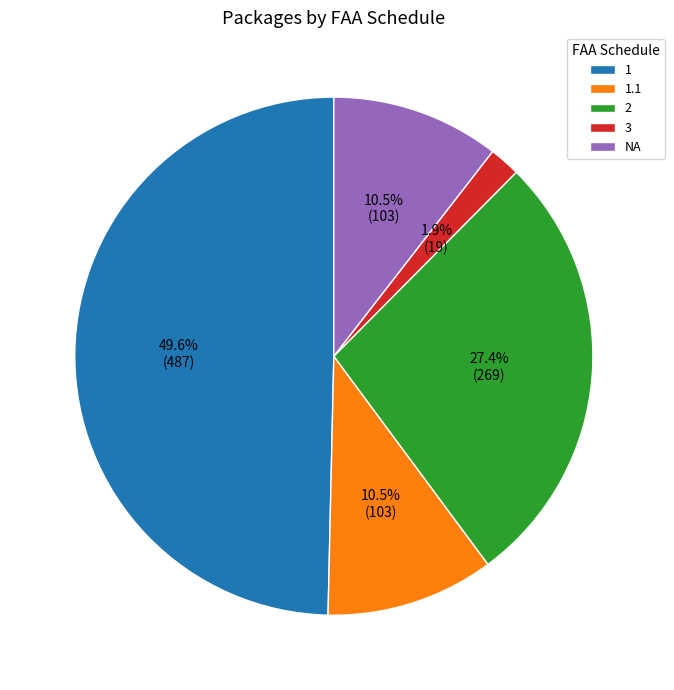

Which slice is the smallest?

3